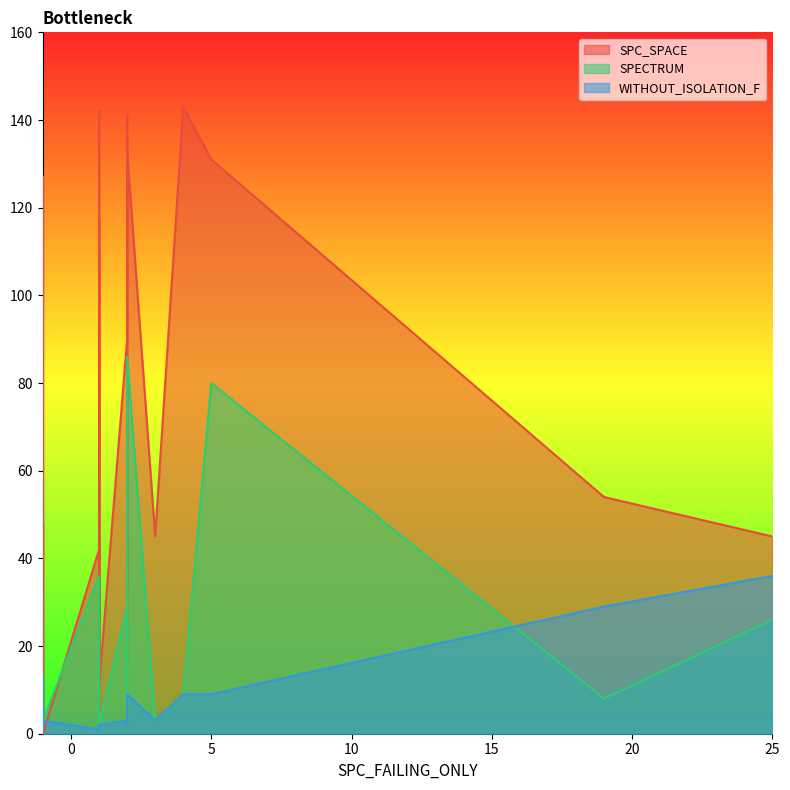

Reading left to right, transcribe all the data shown in this chart.

SPC_SPACE: 5=131	2=133	-1=0	1=4	-1=0	-1=0	1=8	-1=0	2=141	-1=0	-1=0	1=7	-1=0	3=45	19=54	-1=0	-1=48	1=42	1=11	1=117	2=111	2=90	1=4	1=11	1=11	1=4	1=142	-1=0	1=8	4=143	25=45	2=4	1=111	-1=127	-1=0	-1=0
SPECTRUM: 5=80	2=86	-1=11	1=1	-1=1	-1=1	1=3	-1=9	2=2	-1=1	-1=4	1=2	-1=1	3=3	19=8	-1=1	-1=6	1=36	1=2	1=2	2=25	2=29	1=1	1=2	1=2	1=2	1=2	-1=2	1=2	4=9	25=26	2=4	1=22	-1=5	-1=4	-1=3
WITHOUT_ISOLATION_F: 5=9	2=9	-1=13	1=1	-1=1	-1=1	1=2	-1=9	2=2	-1=1	-1=4	1=2	-1=1	3=3	19=29	-1=1	-1=4	1=1	1=2	1=2	2=3	2=3	1=1	1=2	1=2	1=2	1=2	-1=2	1=2	4=9	25=36	2=2	1=1	-1=3	-1=4	-1=3